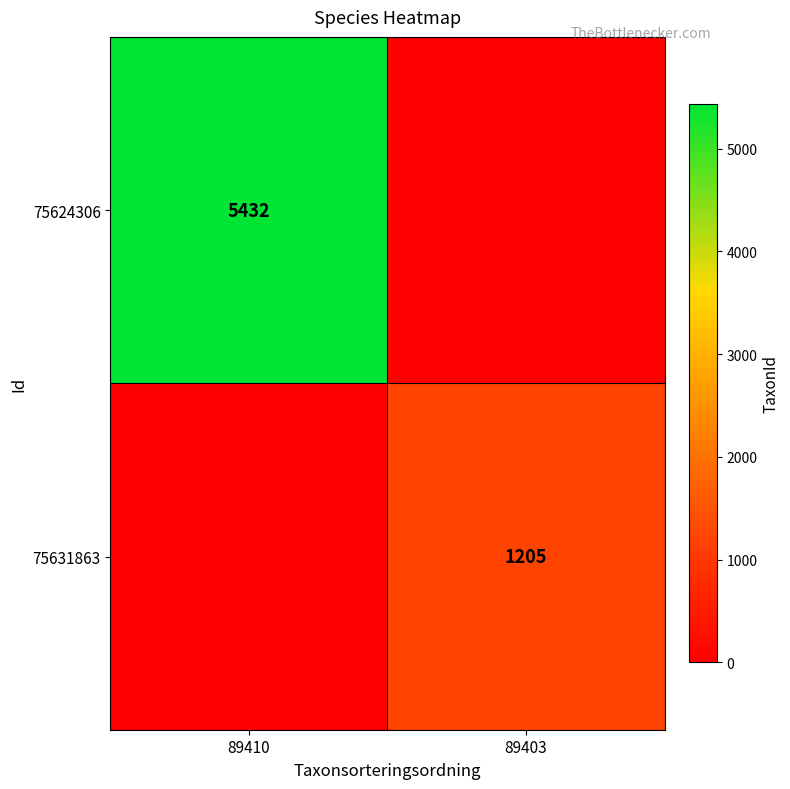

The 75624306 series shows 5432 at 89410. True or false?

True